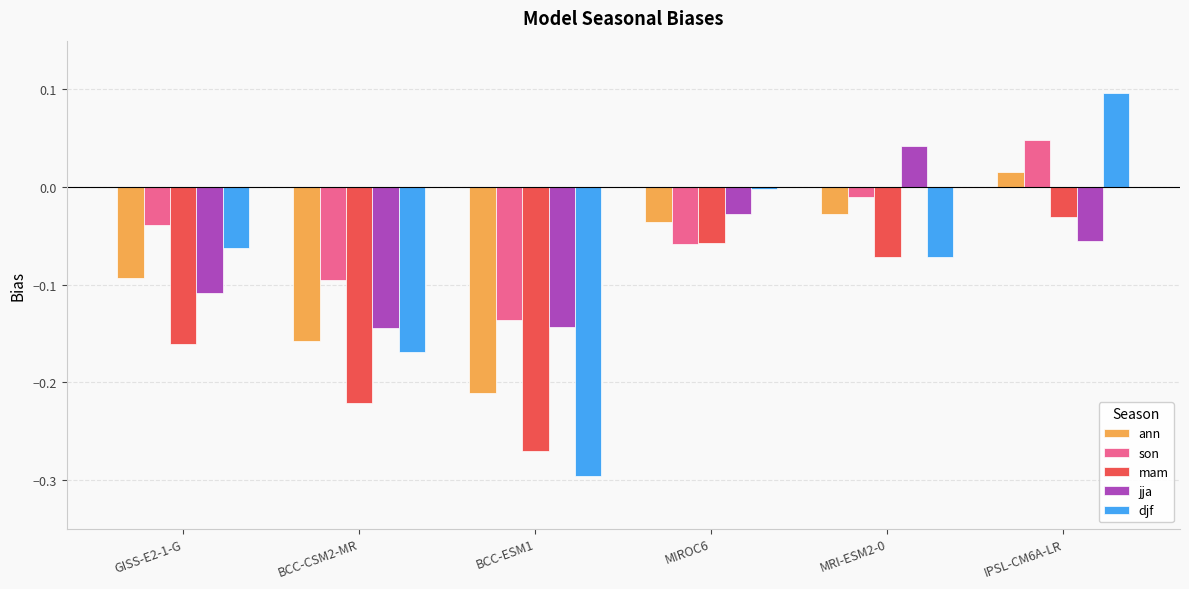

Which category has the lowest value in the mam series?

BCC-ESM1